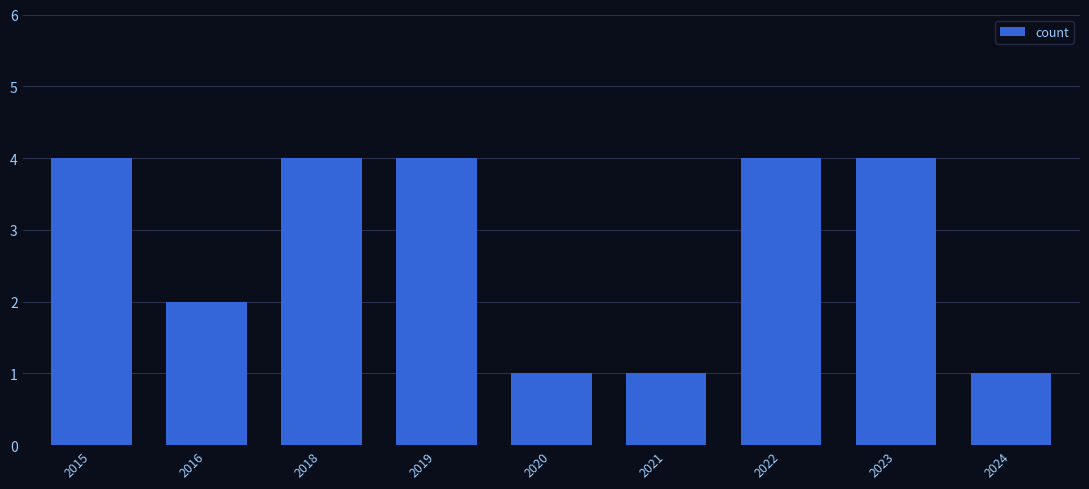

What is the value of the 8th bar from the left?

4